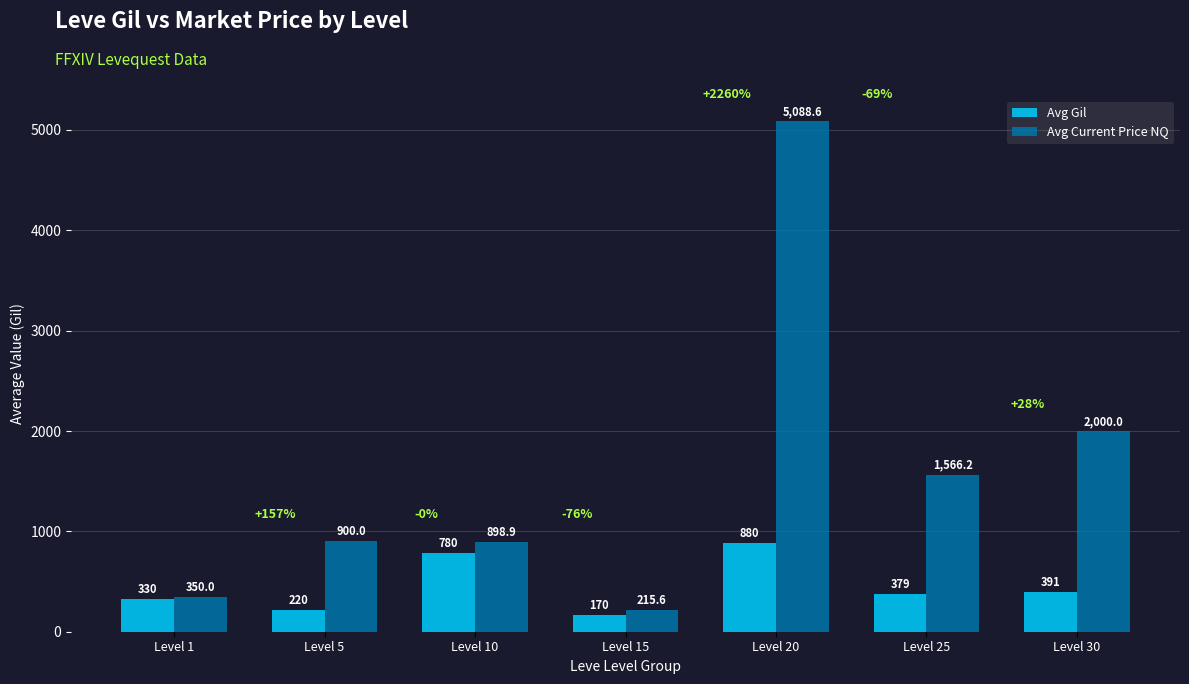

The value of Avg Current Price NQ at Level 1 is 611.3. True or false?

False